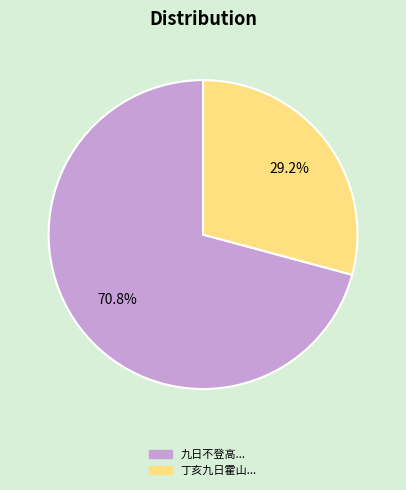

Does any single category account for the majority?

Yes